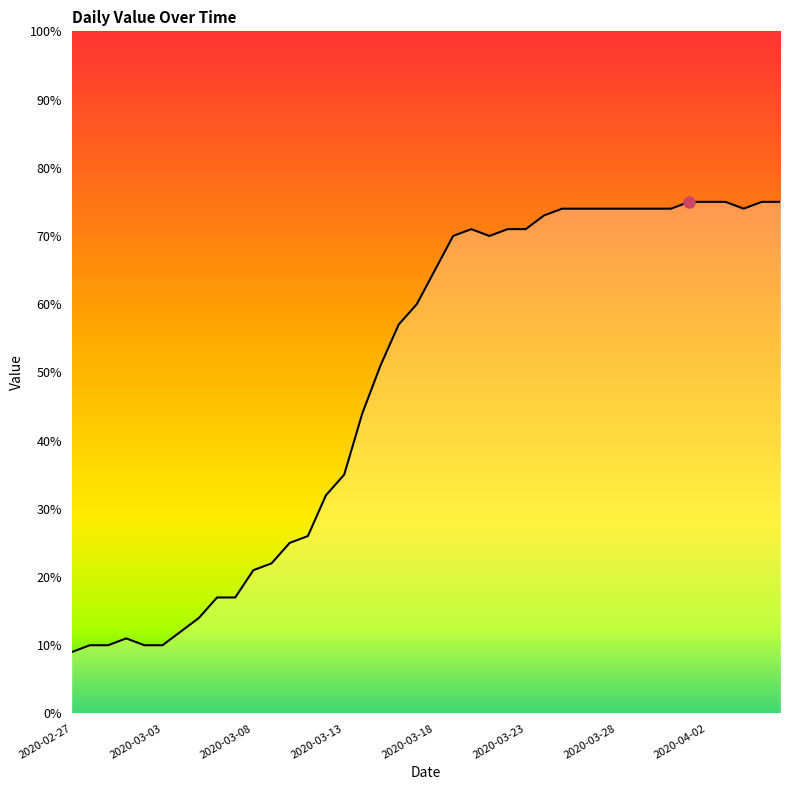

What is the minimum value shown in the chart?

9